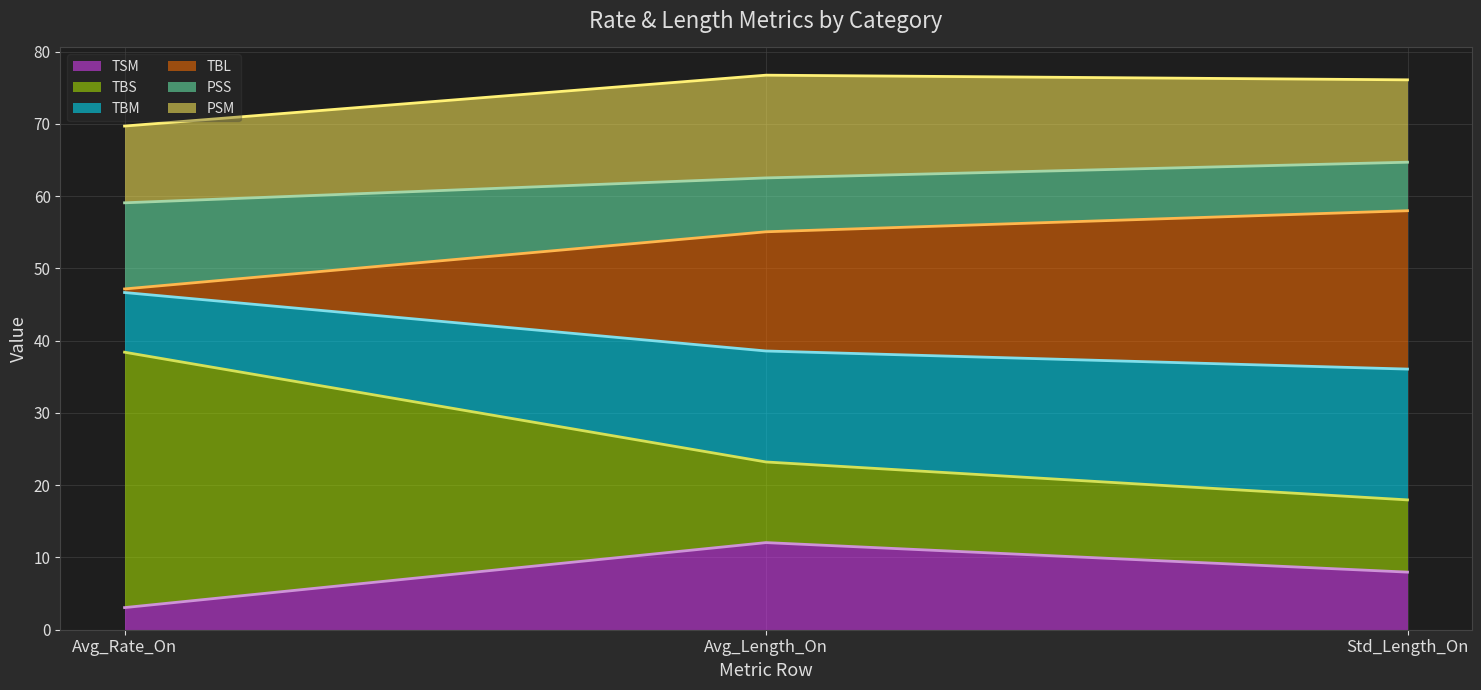

Does the chart display data point markers on the line(s)?

No